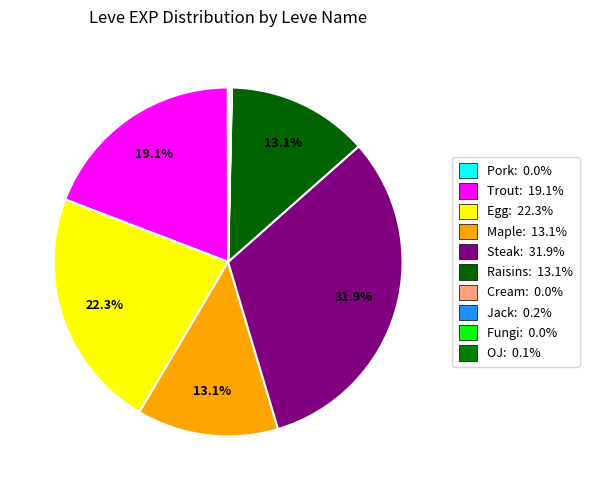

To the nearest percent, what is the average slice percentage?

10%